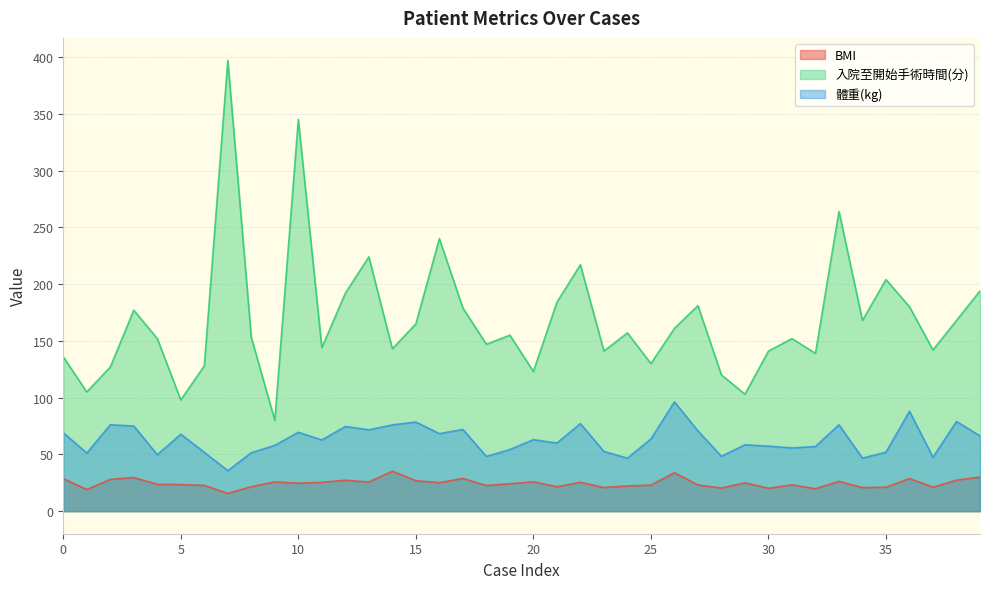

What is the difference between the maximum and minimum values in the 體重(kg) series?

60.6